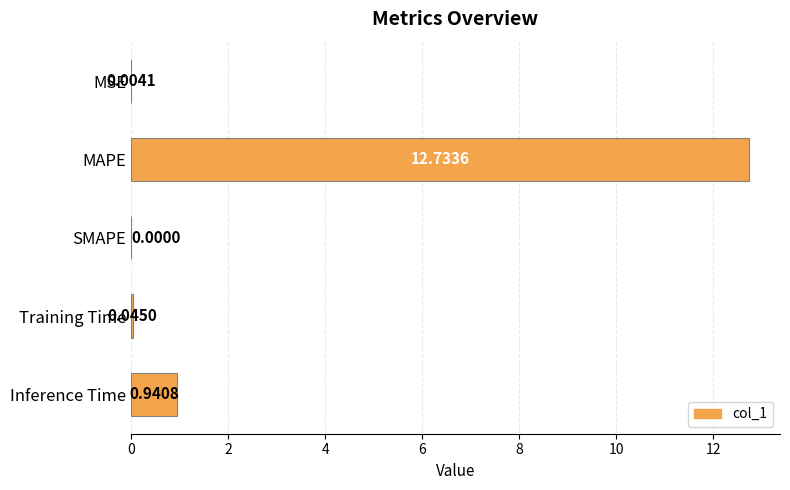

What is the average value?

2.7